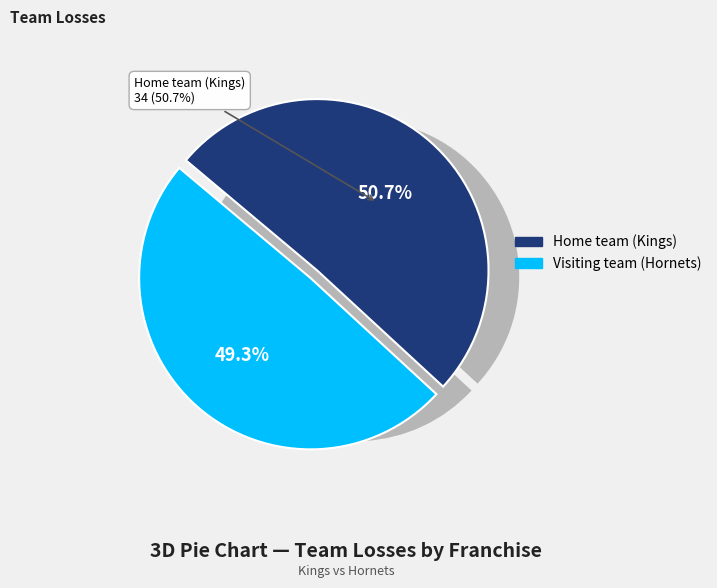

What is the smallest slice in the pie chart?

Visiting team (Hornets)